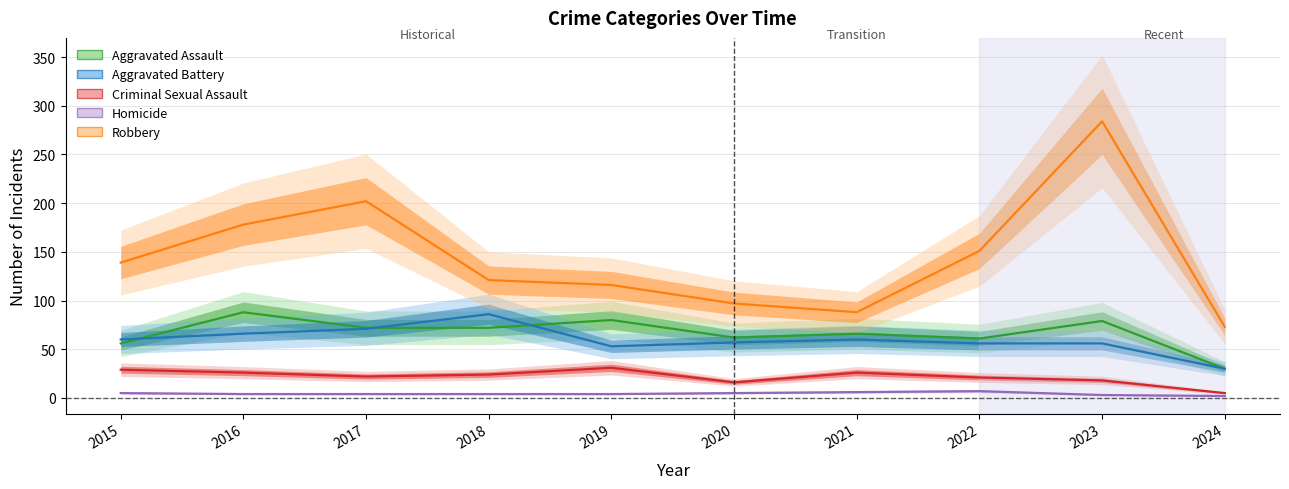

Which series changed the most between 2015 and 2016?

Robbery